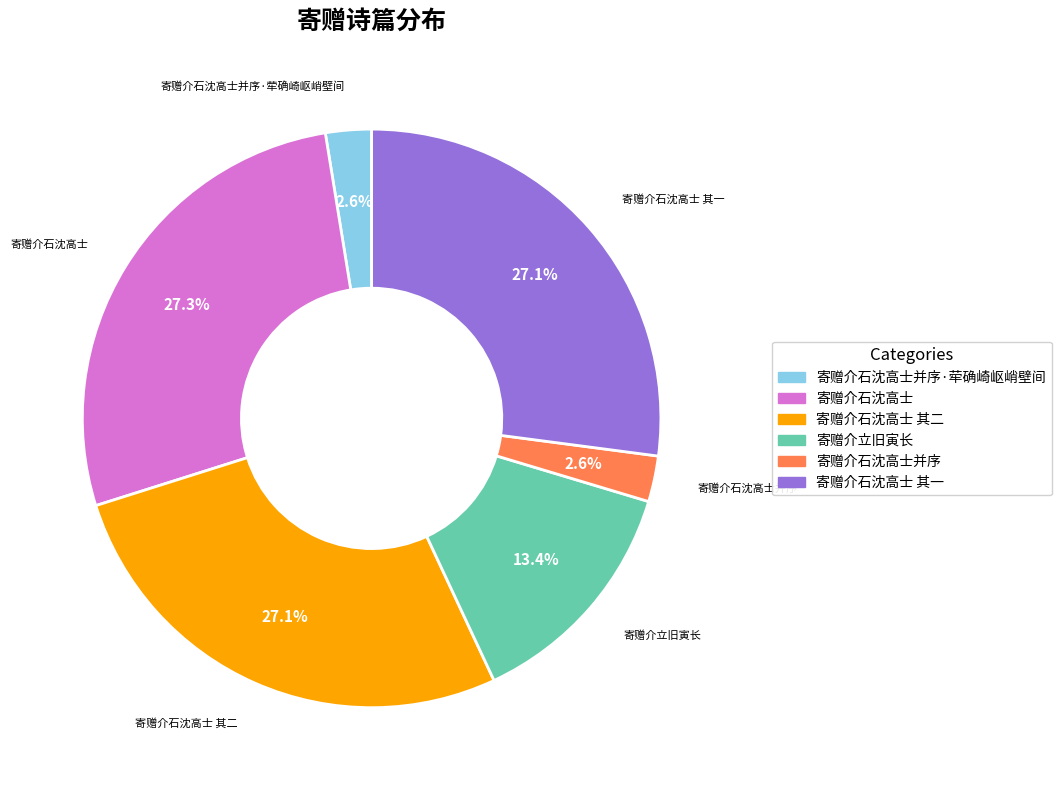

Is there any slice that represents more than half of the pie?

No